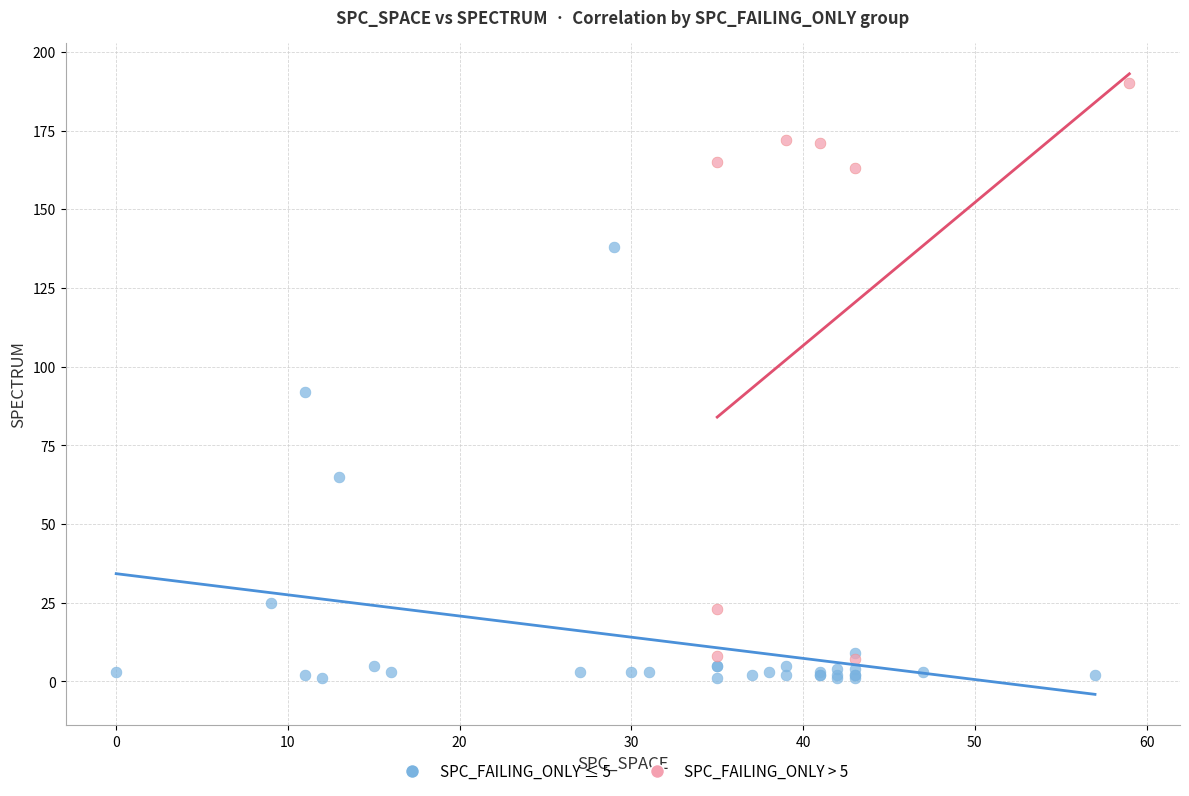

Which series contains the highest Y value?

SPC_FAILING_ONLY > 5